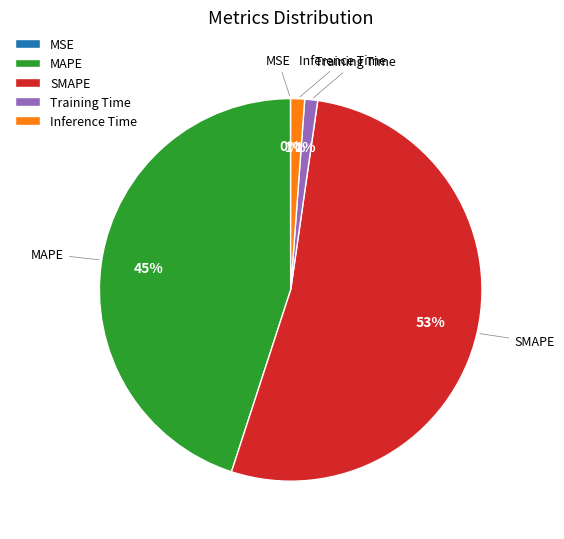

Which category accounts for the majority?

SMAPE